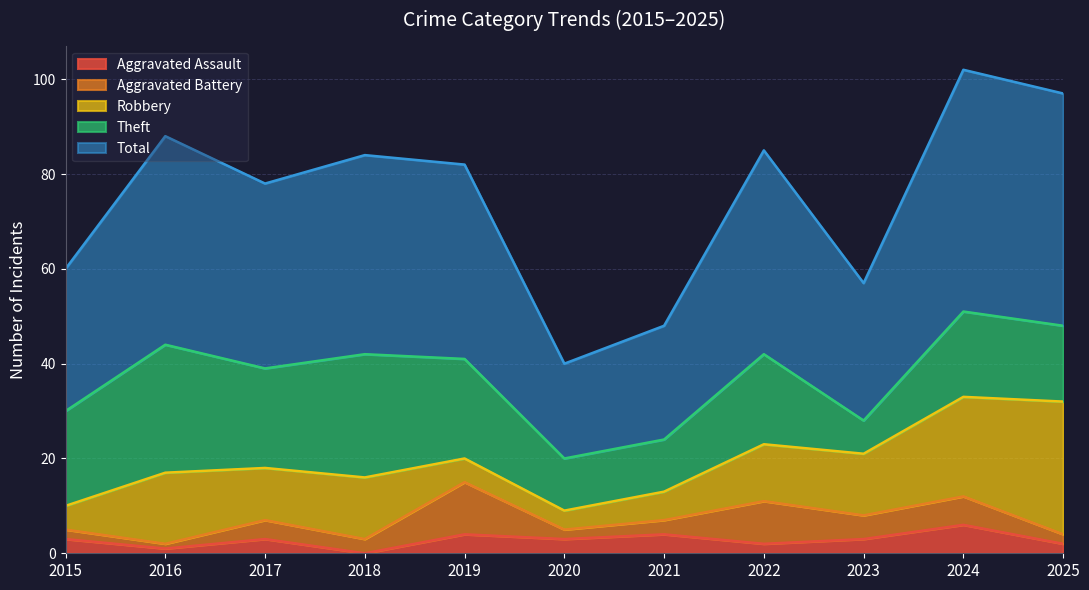

True or false: Aggravated Battery and Theft intersect in this chart.

False